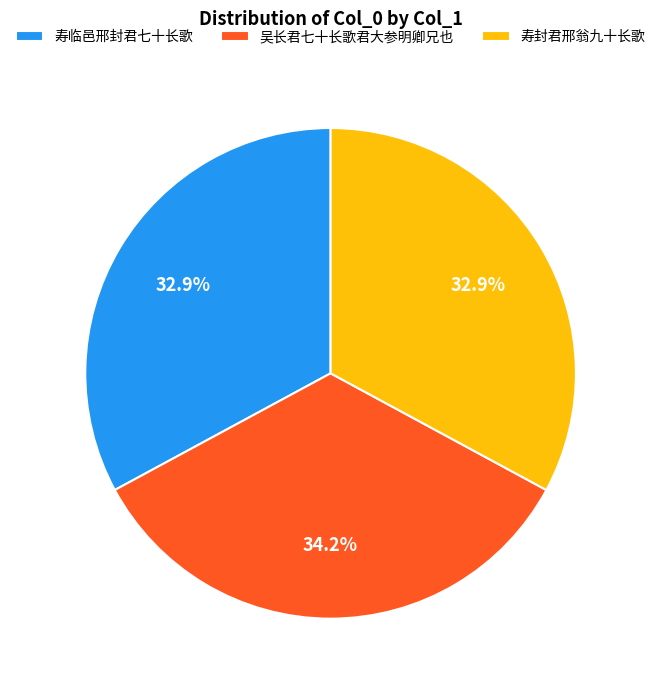

Is there any slice that represents more than half of the pie?

No